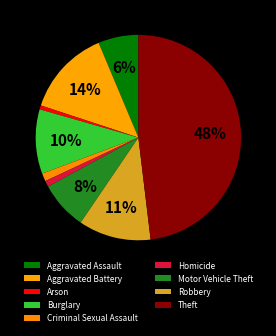

The Burglary slice represents 4% of the pie. True or false?

False